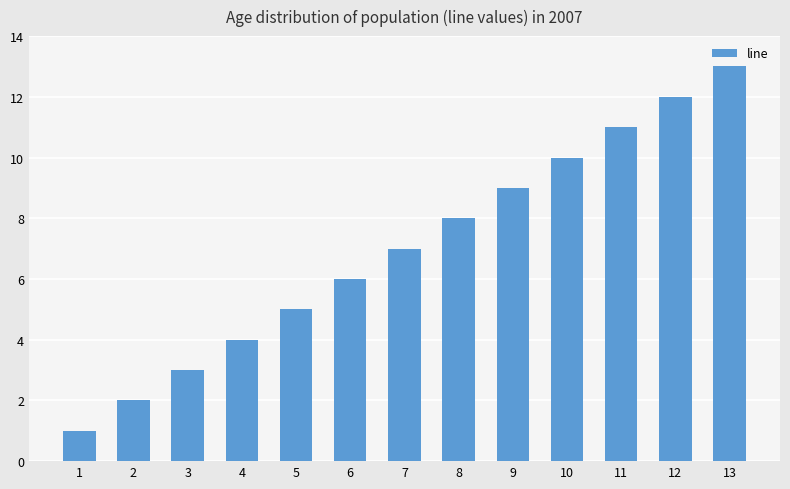

List the labels in order of value, largest first.

13, 12, 11, 10, 9, 8, 7, 6, 5, 4, 3, 2, 1